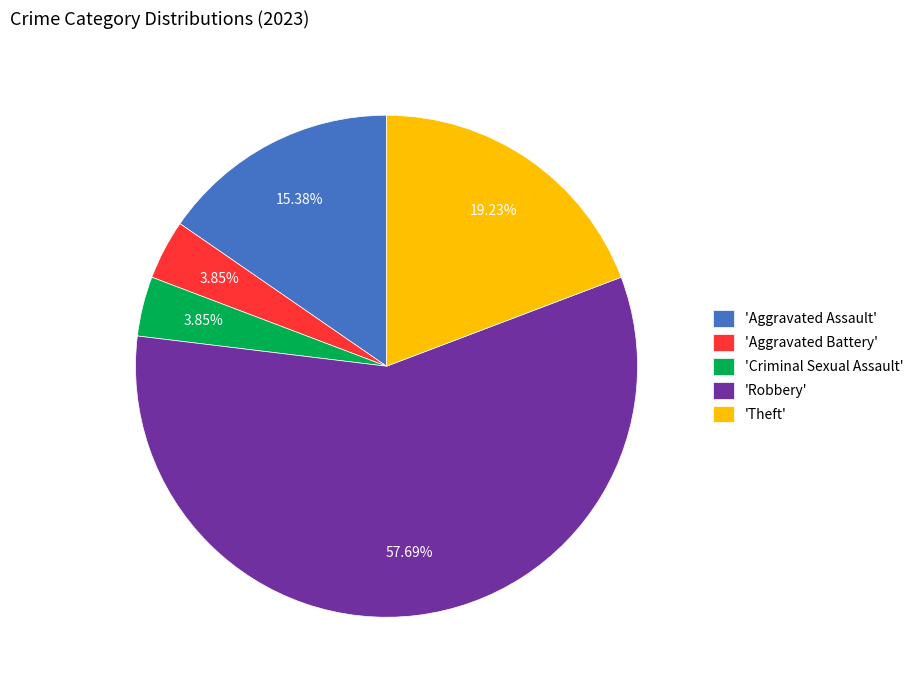

Which slice is the largest?

'Robbery'